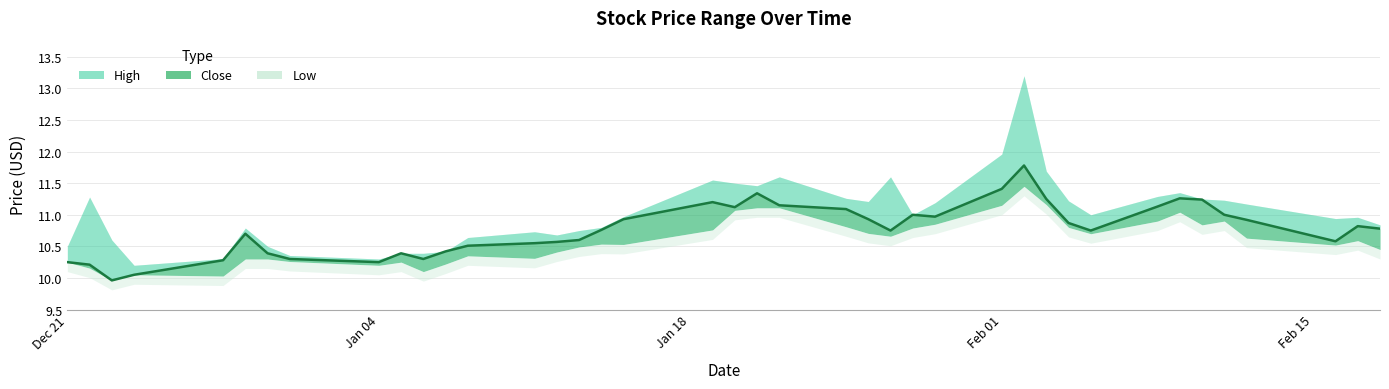

True or false: High and Low intersect in this chart.

False